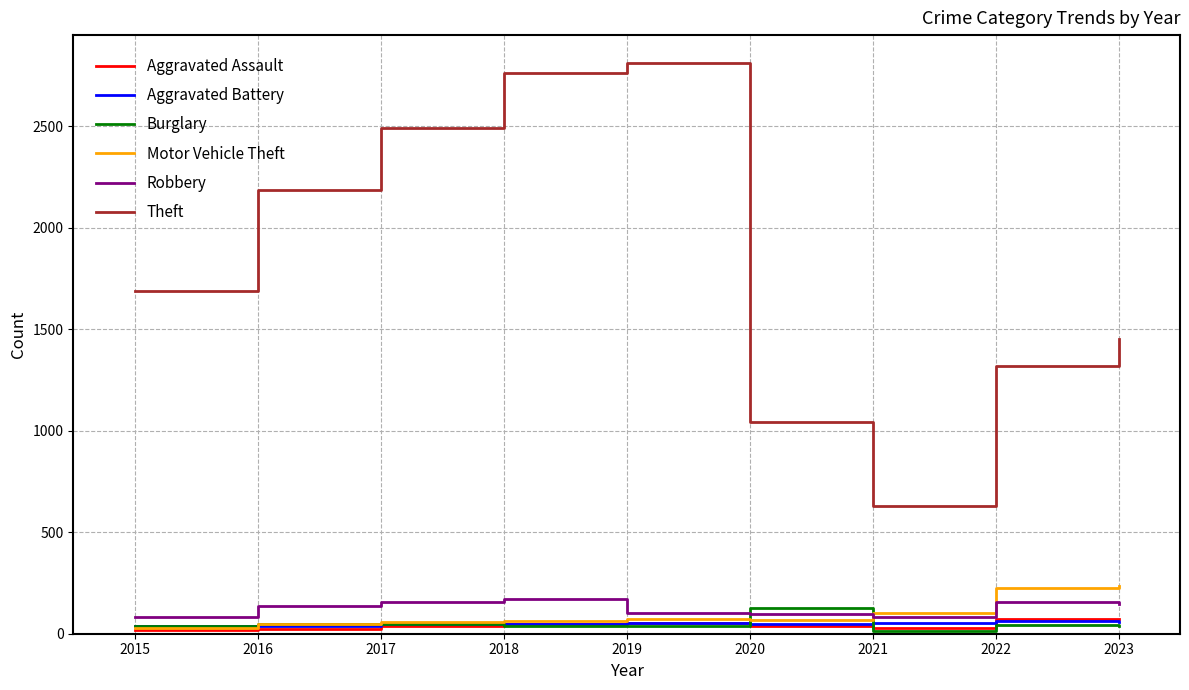

True or false: Burglary and Theft cross at least once.

False